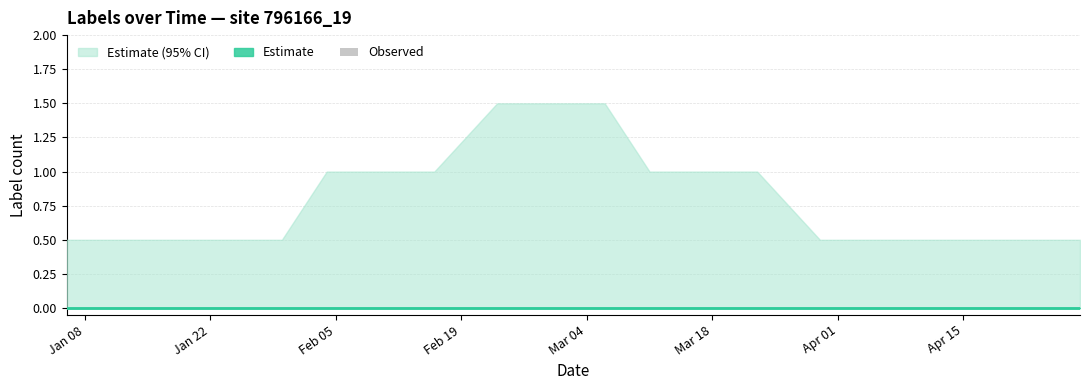

What is the maximum value shown in the chart?

1.5